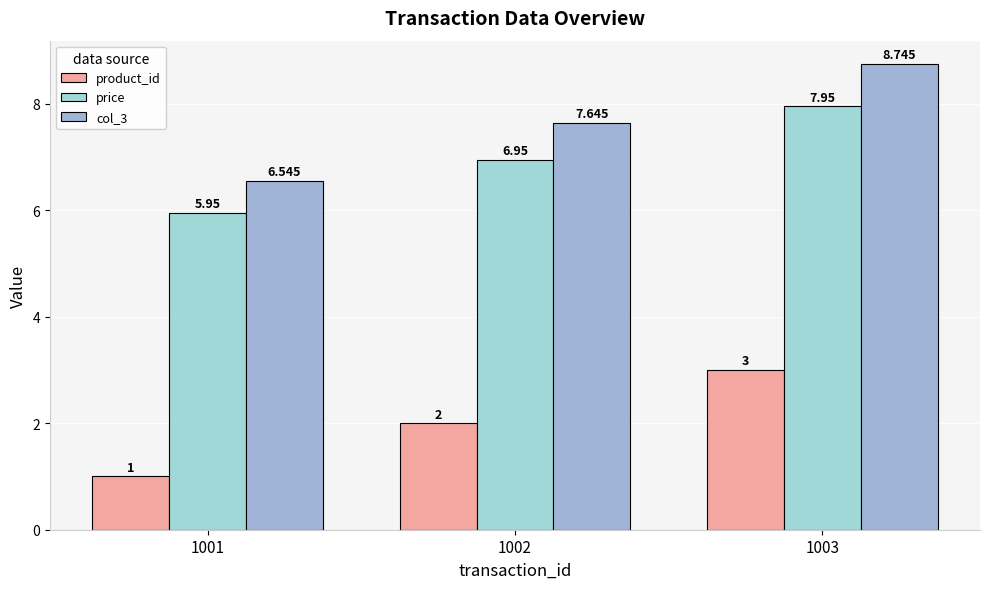

Are the bars grouped side by side (vs. stacked)?

Yes